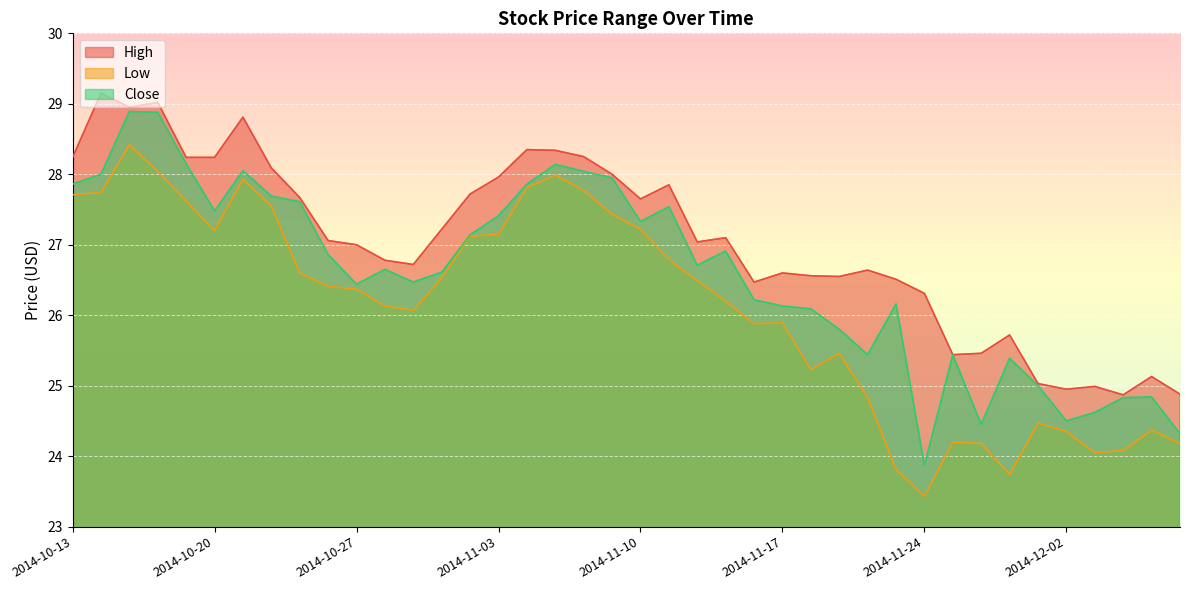

Reading left to right, list all the values displayed in this chart.

High: 2014-10-13=28.2	2014-10-14=29.1	2014-10-15=28.9	2014-10-16=29.0	2014-10-17=28.2	2014-10-20=28.2	2014-10-21=28.8	2014-10-22=28.1	2014-10-23=27.7	2014-10-24=27.1	2014-10-27=27.0	2014-10-28=26.8	2014-10-29=26.7	2014-10-30=27.2	2014-10-31=27.7	2014-11-03=28.0	2014-11-04=28.4	2014-11-05=28.3	2014-11-06=28.2	2014-11-07=28.0	2014-11-10=27.6	2014-11-11=27.9	2014-11-12=27.0	2014-11-13=27.1	2014-11-14=26.5	2014-11-17=26.6	2014-11-18=26.6	2014-11-19=26.6	2014-11-20=26.6	2014-11-21=26.5	2014-11-24=26.3	2014-11-25=25.4	2014-11-26=25.5	2014-11-28=25.7	2014-12-01=25.0	2014-12-02=24.9	2014-12-03=25.0	2014-12-04=24.9	2014-12-05=25.1	2014-12-08=24.9
Low: 2014-10-13=27.7	2014-10-14=27.7	2014-10-15=28.4	2014-10-16=28.0	2014-10-17=27.6	2014-10-20=27.2	2014-10-21=27.9	2014-10-22=27.6	2014-10-23=26.6	2014-10-24=26.4	2014-10-27=26.4	2014-10-28=26.1	2014-10-29=26.1	2014-10-30=26.5	2014-10-31=27.1	2014-11-03=27.1	2014-11-04=27.8	2014-11-05=28.0	2014-11-06=27.8	2014-11-07=27.4	2014-11-10=27.2	2014-11-11=26.8	2014-11-12=26.5	2014-11-13=26.2	2014-11-14=25.9	2014-11-17=25.9	2014-11-18=25.2	2014-11-19=25.5	2014-11-20=24.8	2014-11-21=23.8	2014-11-24=23.4	2014-11-25=24.2	2014-11-26=24.2	2014-11-28=23.7	2014-12-01=24.5	2014-12-02=24.4	2014-12-03=24.1	2014-12-04=24.1	2014-12-05=24.4	2014-12-08=24.2
Close: 2014-10-13=27.9	2014-10-14=28.0	2014-10-15=28.9	2014-10-16=28.9	2014-10-17=28.1	2014-10-20=27.5	2014-10-21=28.1	2014-10-22=27.7	2014-10-23=27.6	2014-10-24=26.9	2014-10-27=26.4	2014-10-28=26.6	2014-10-29=26.5	2014-10-30=26.6	2014-10-31=27.1	2014-11-03=27.4	2014-11-04=27.9	2014-11-05=28.1	2014-11-06=28.0	2014-11-07=27.9	2014-11-10=27.3	2014-11-11=27.5	2014-11-12=26.7	2014-11-13=26.9	2014-11-14=26.2	2014-11-17=26.1	2014-11-18=26.1	2014-11-19=25.8	2014-11-20=25.4	2014-11-21=26.2	2014-11-24=23.9	2014-11-25=25.4	2014-11-26=24.4	2014-11-28=25.4	2014-12-01=25.0	2014-12-02=24.5	2014-12-03=24.6	2014-12-04=24.8	2014-12-05=24.8	2014-12-08=24.3